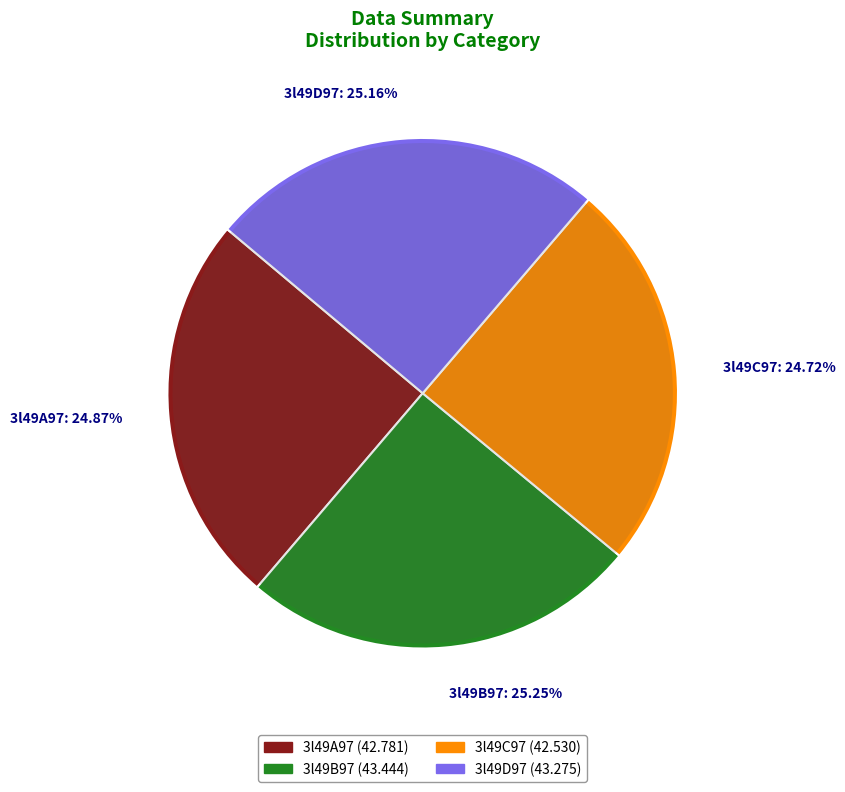

How many slices are in this pie chart?

4